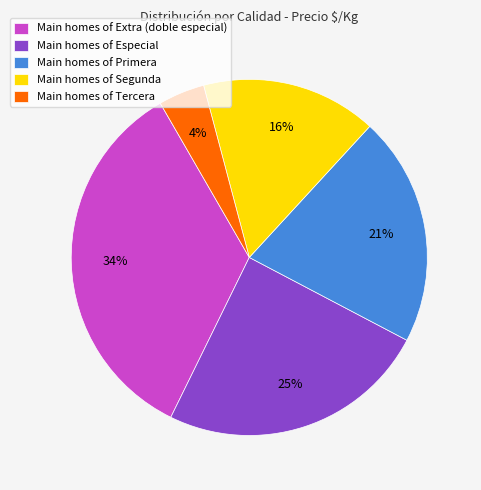

To the nearest percent, what is the average slice percentage?

20%